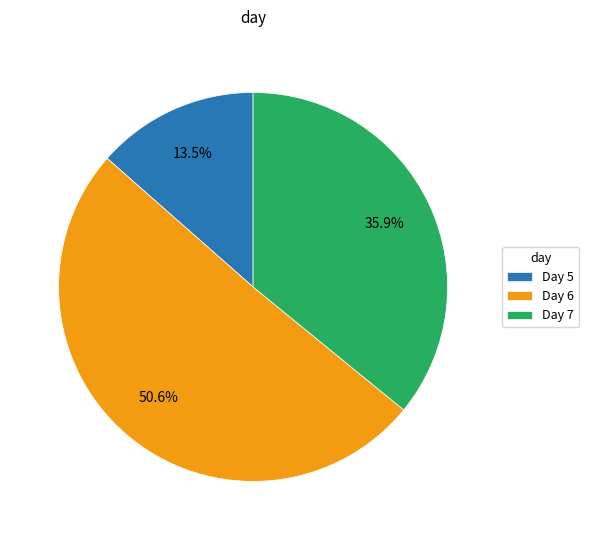

What percentage is NOT represented by Day 6?

49.4%